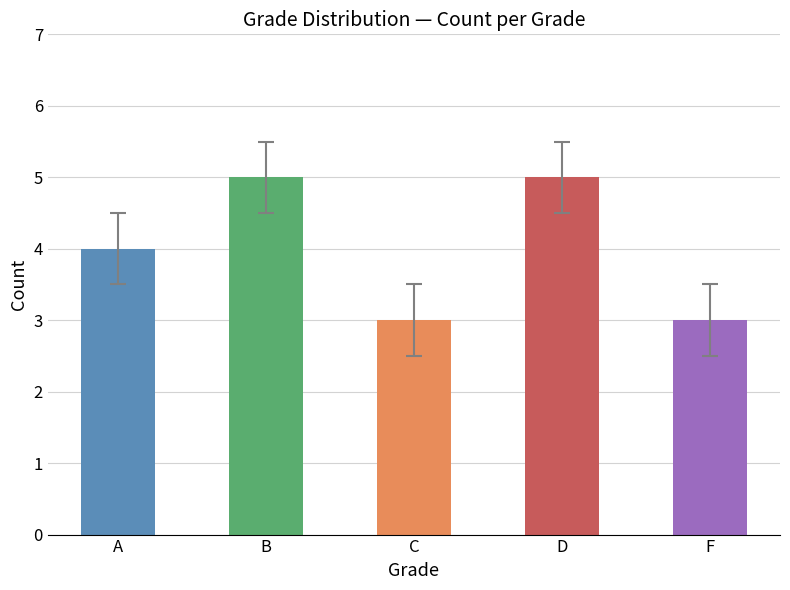

How many data points are less than 4?

2